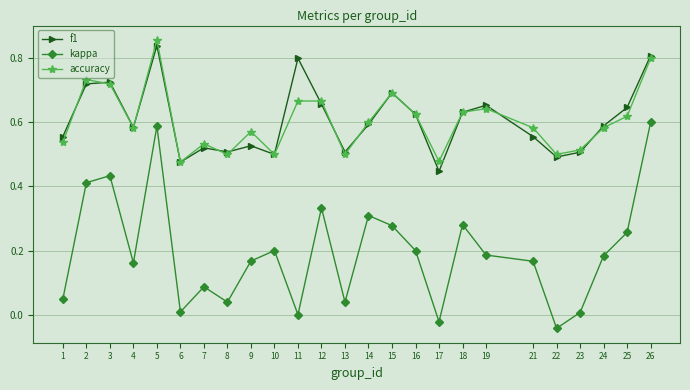

Between 14 and 16, which series saw the biggest shift?

kappa